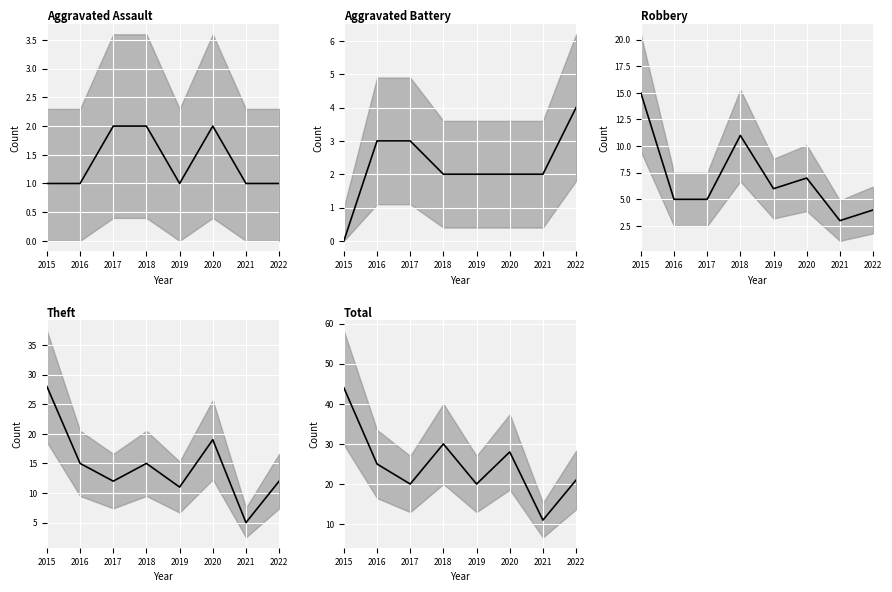

True or false: Theft (mean) has a value of 12 at 2022.

True